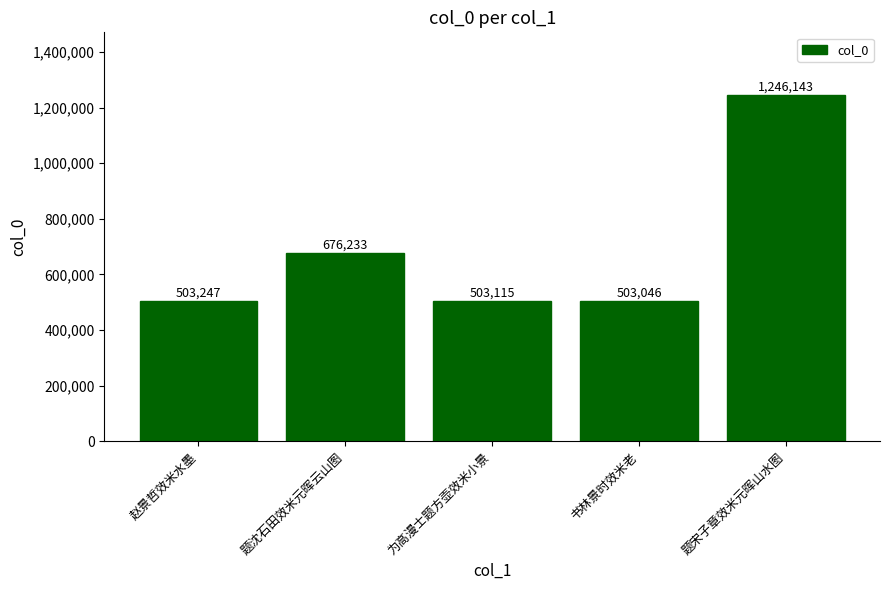

True or false: the data shows 503247 at 赵景哲效米水墨.

True